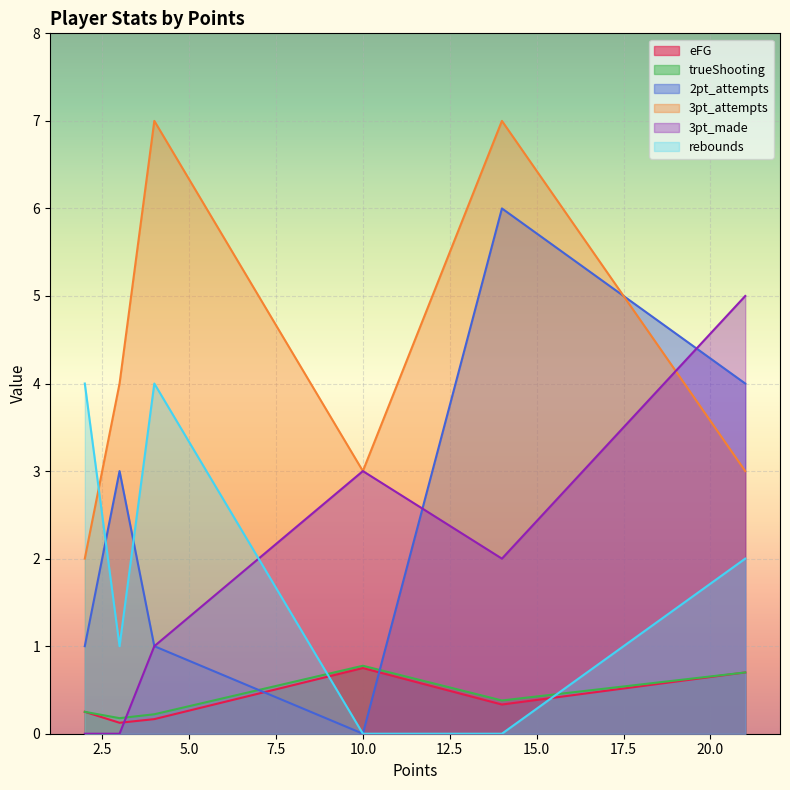

Which series has the widest spread of values?

2pt_attempts